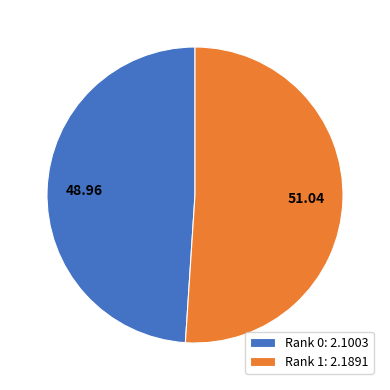

How many slices are in this pie chart?

2